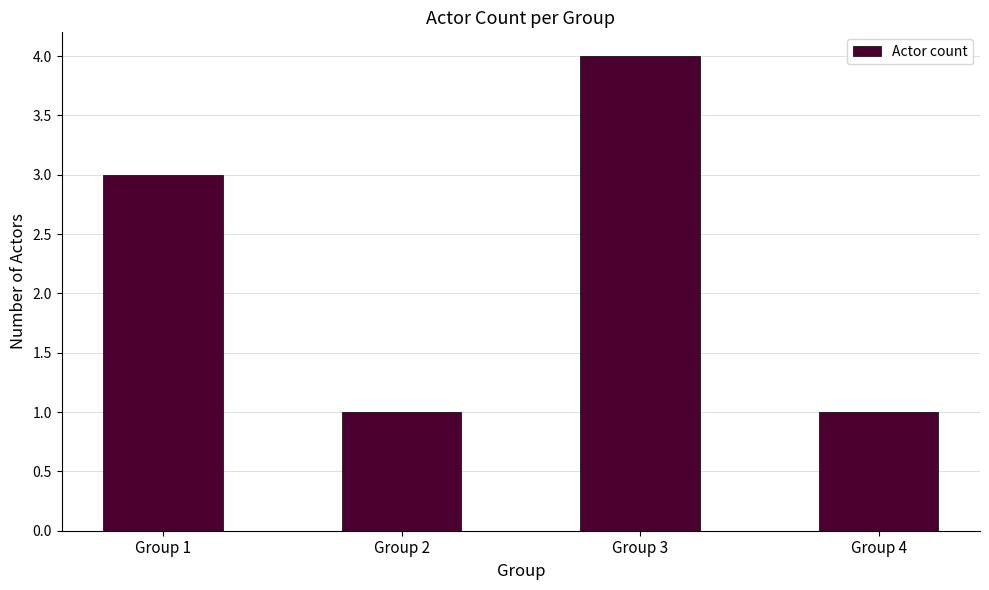

What is the value of the 2nd bar from the left?

1